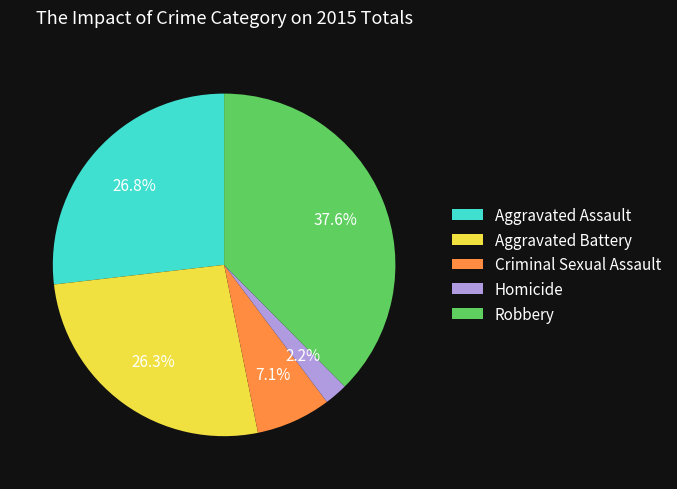

How many slices are in this pie chart?

5